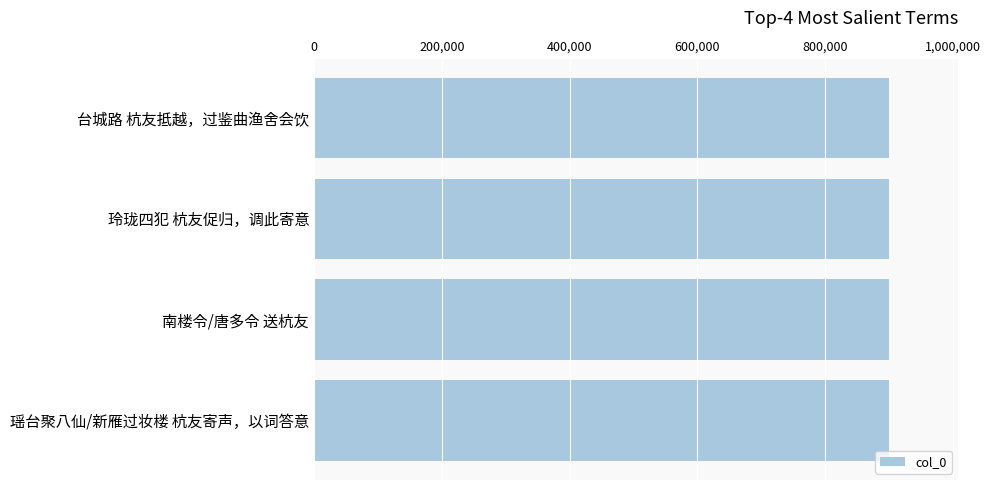

How many bars are there in total?

4